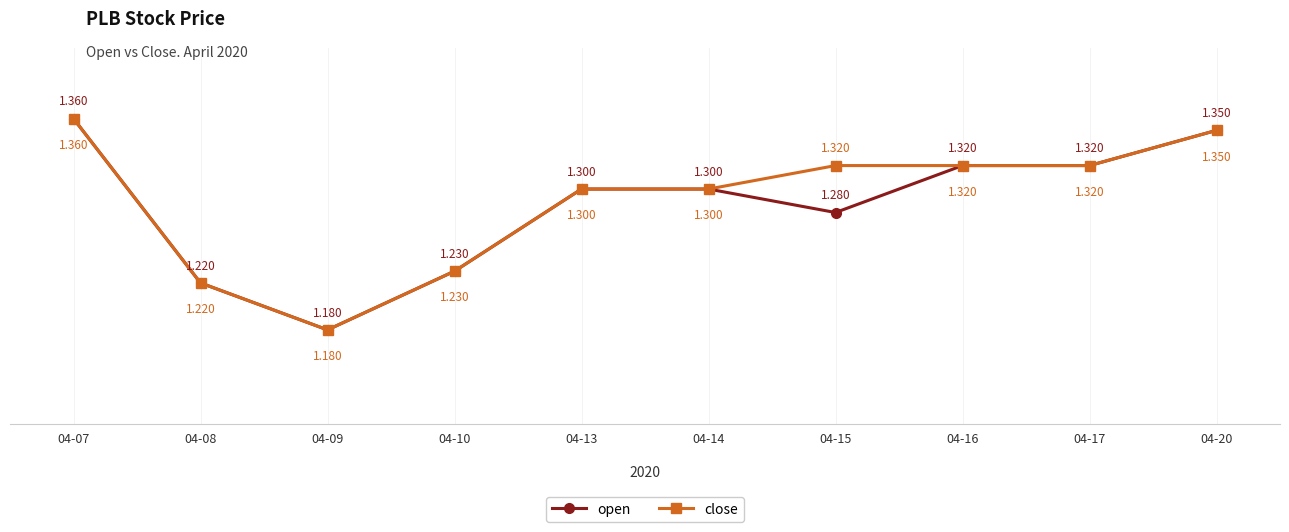

Is the value of close at 04-16 greater than the value of open at 04-09?

Yes